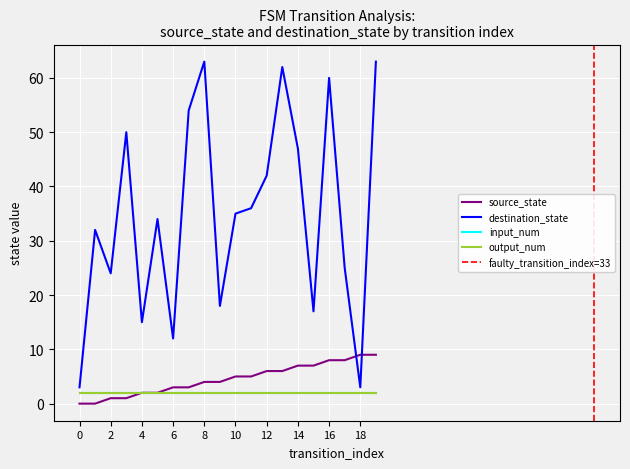

Is the value of destination_state at 13 greater than the value of source_state at 3?

Yes